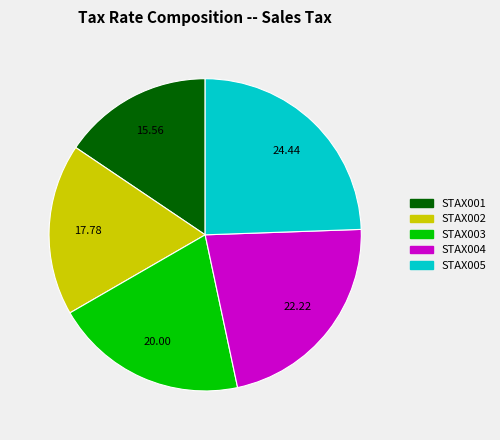

Combined, do STAX004 and STAX002 account for over 50%?

No